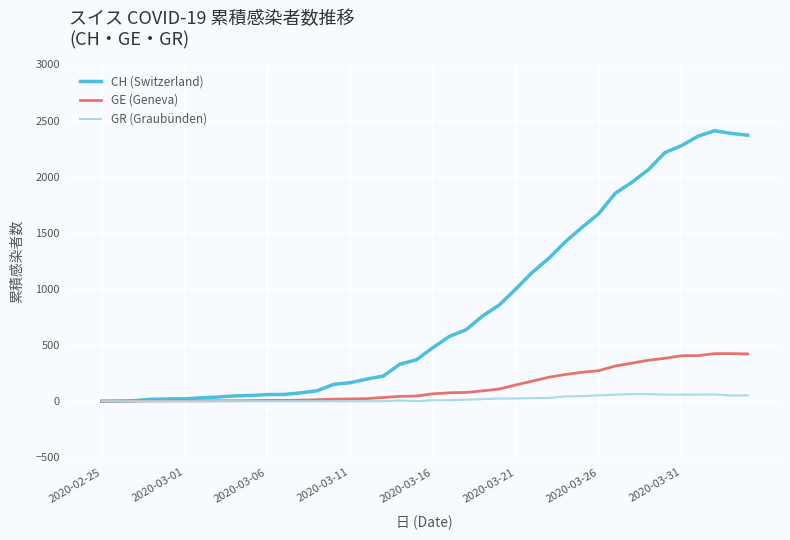

Which series has the widest spread of values?

CH (Switzerland)